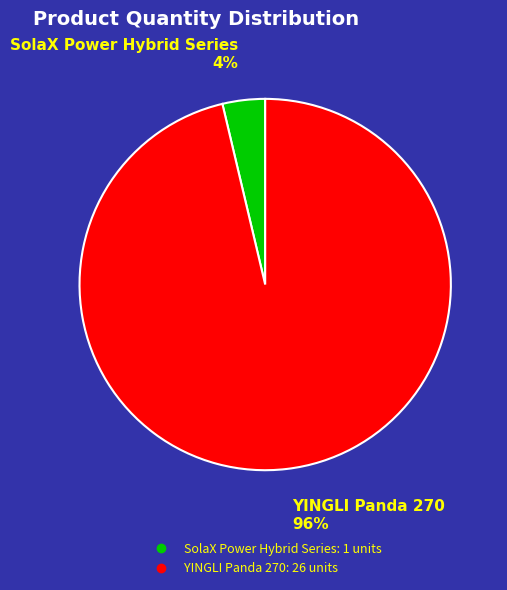

Do YINGLI Panda 270 and SolaX Power Hybrid Series together represent more than half of the pie?

Yes